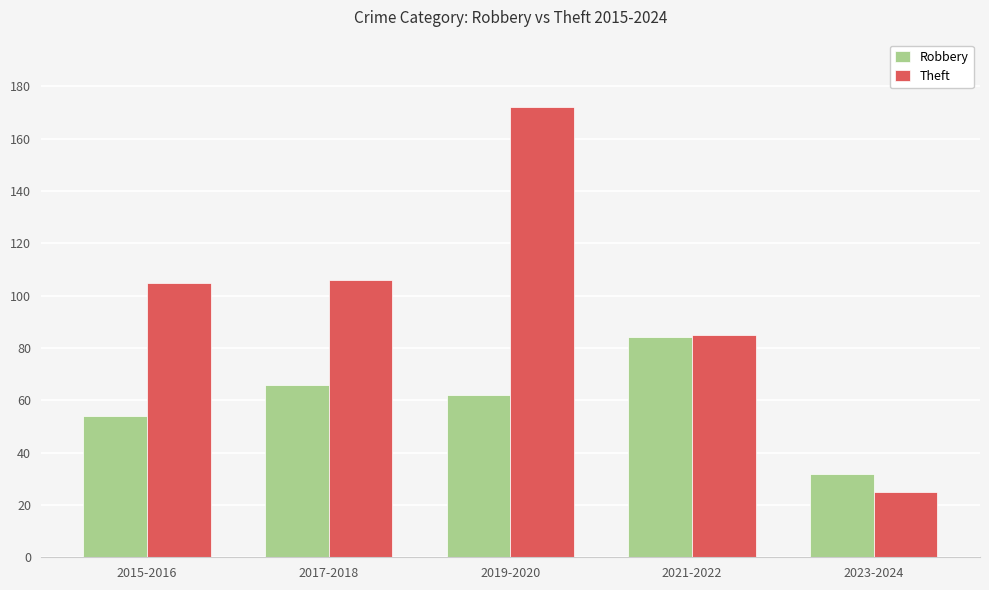

Which series has the largest range (max minus min)?

Theft